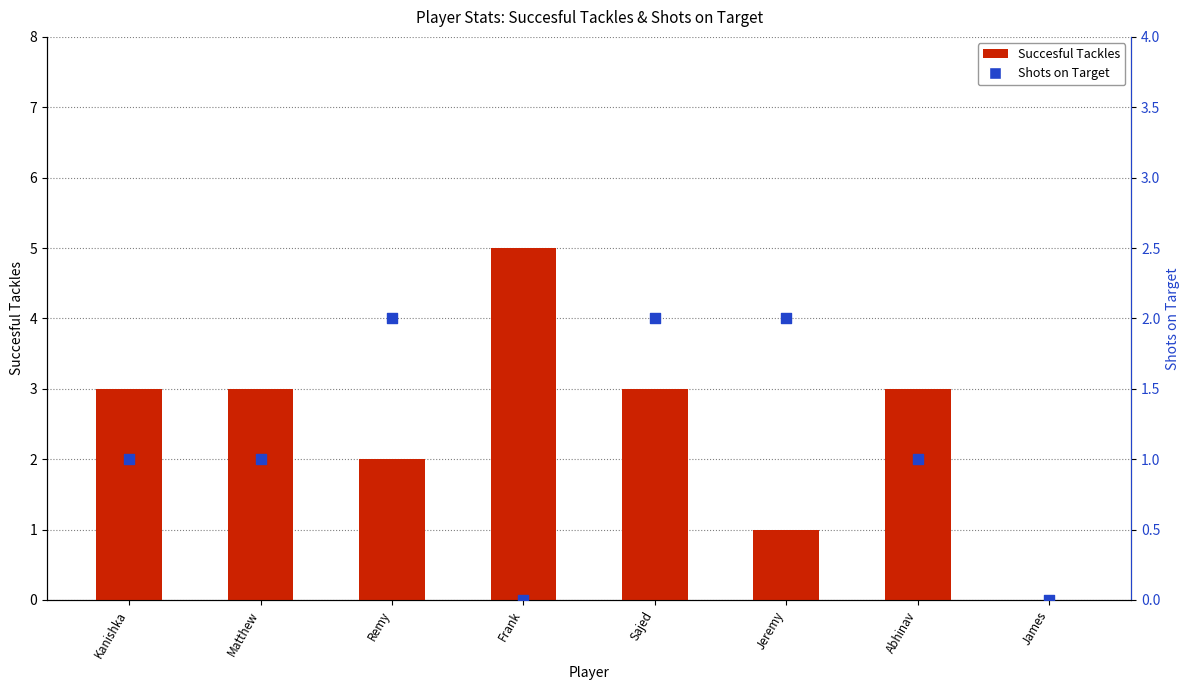

What are all the series names shown in the legend?

Succesful Tackles, Shots on Target